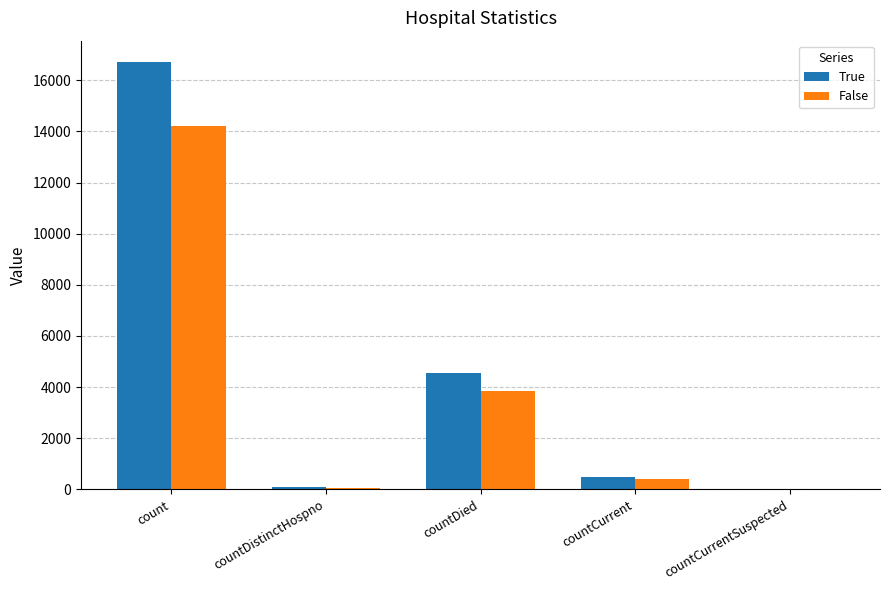

The False series shows 3861 at countDied. True or false?

True